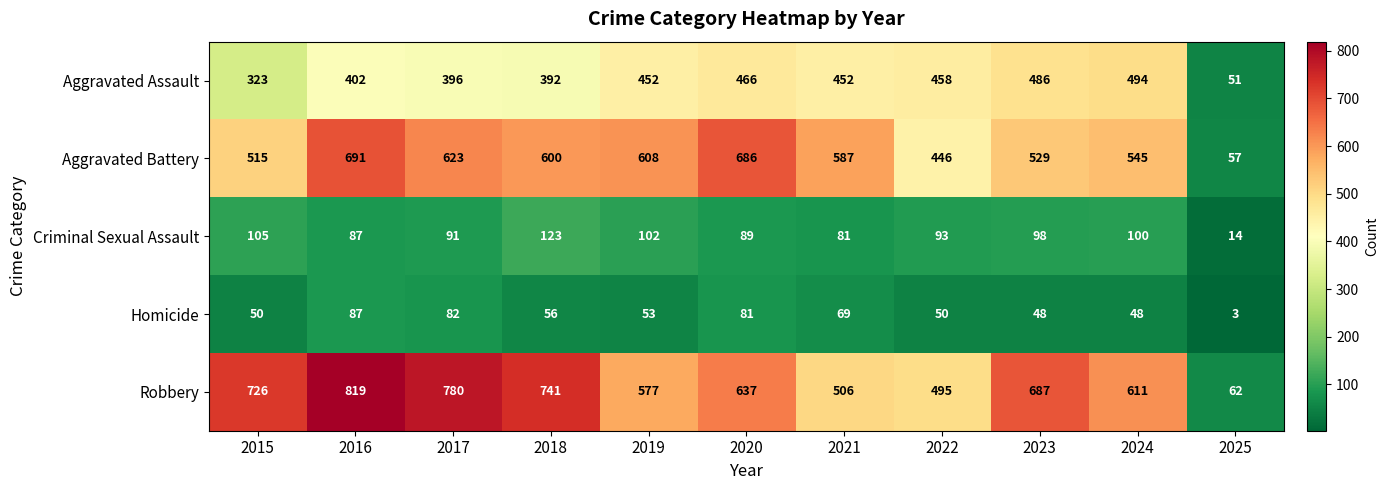

What is the difference between the highest and lowest values at 2015?

676